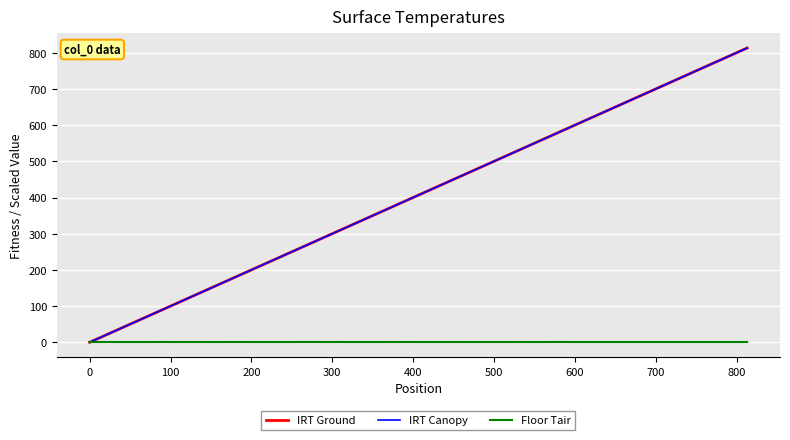

Does the chart have visible grid lines?

Yes